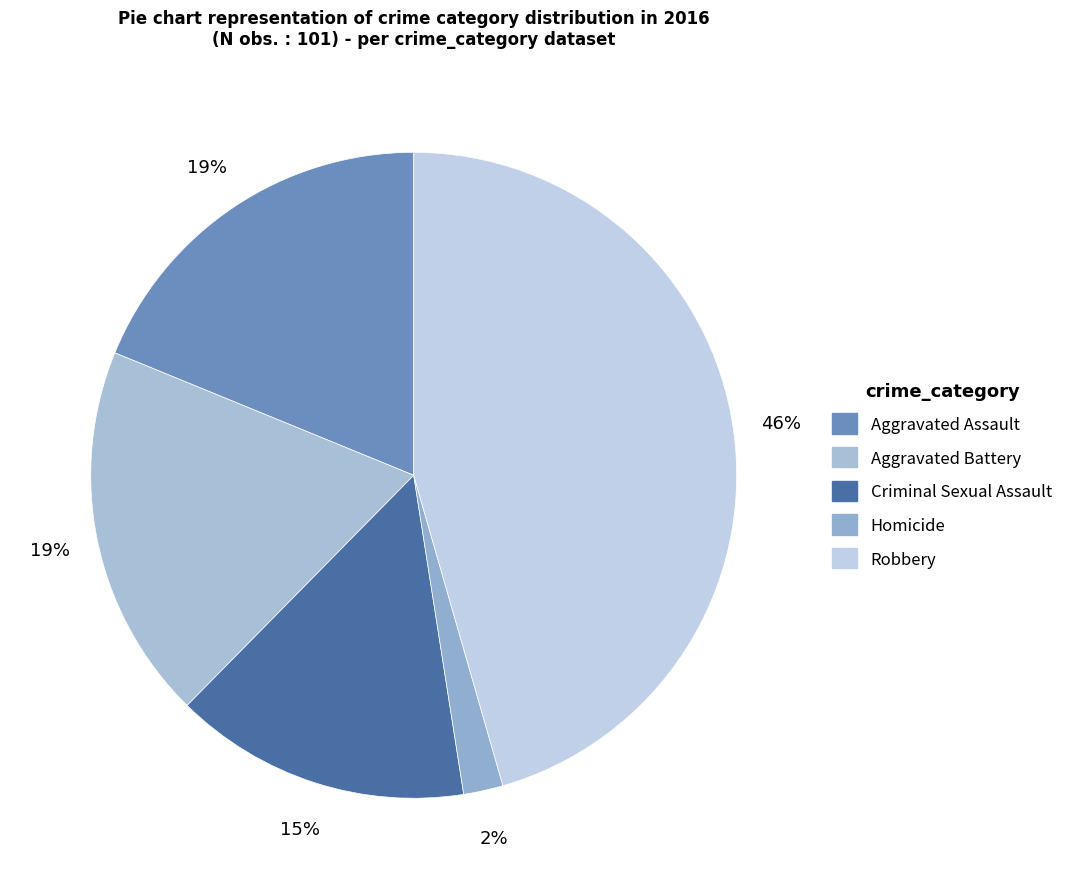

The Homicide slice represents 17% of the pie. True or false?

False